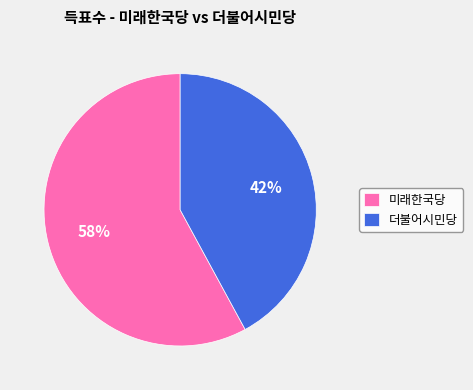

Between 미래한국당 and 더불어시민당, which is larger?

미래한국당